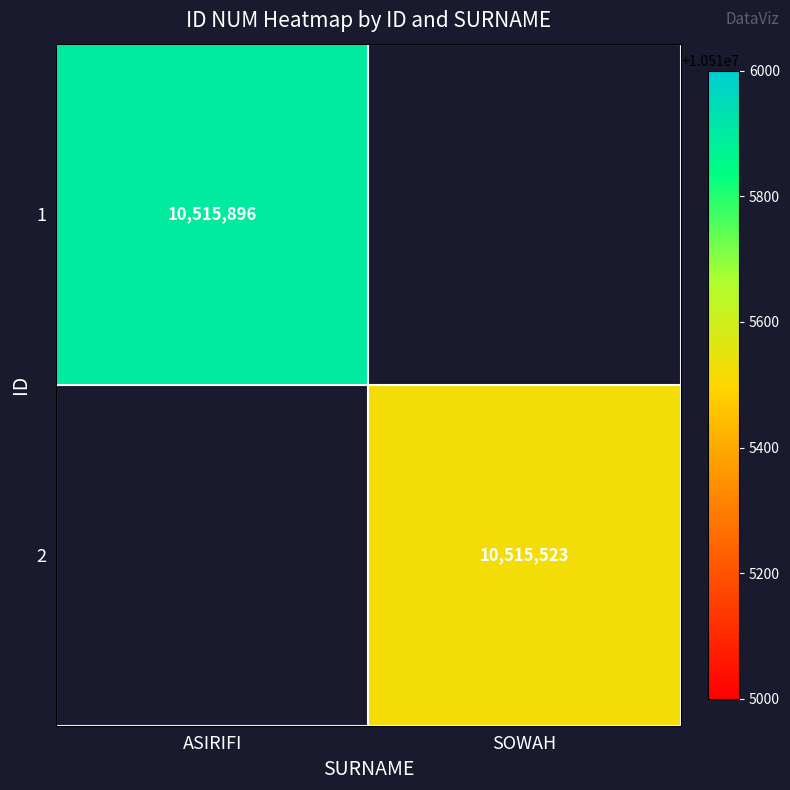

True or false: 1 has a value of 15500448 at ASIRIFI.

False